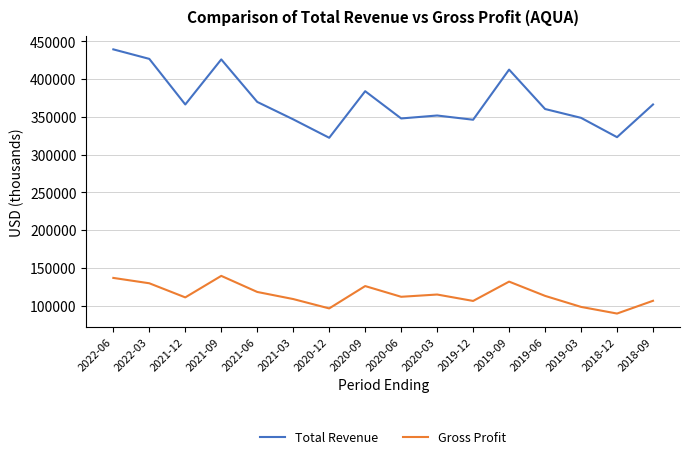

What is the difference between the second highest and second lowest values in the Total Revenue series?

103700